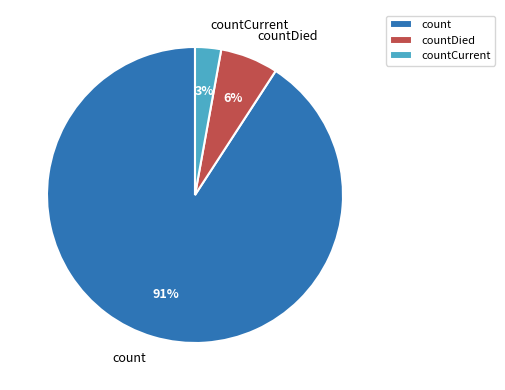

Count the number of slices in the pie.

3